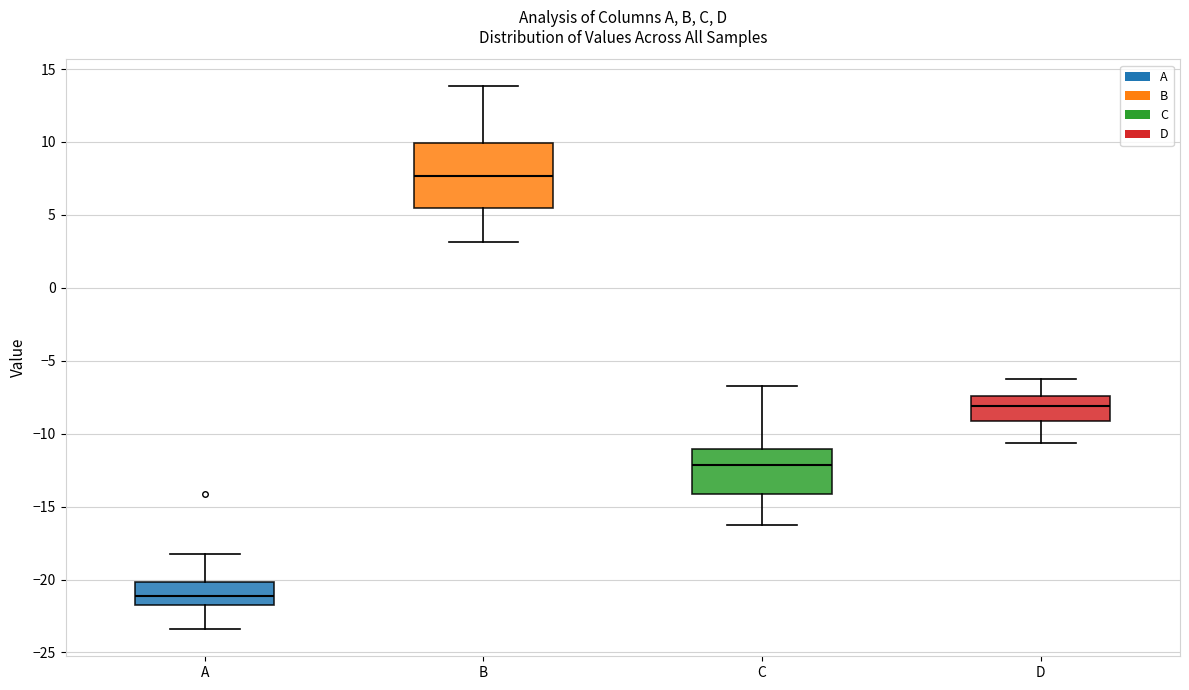

Which box has the highest median line?

B